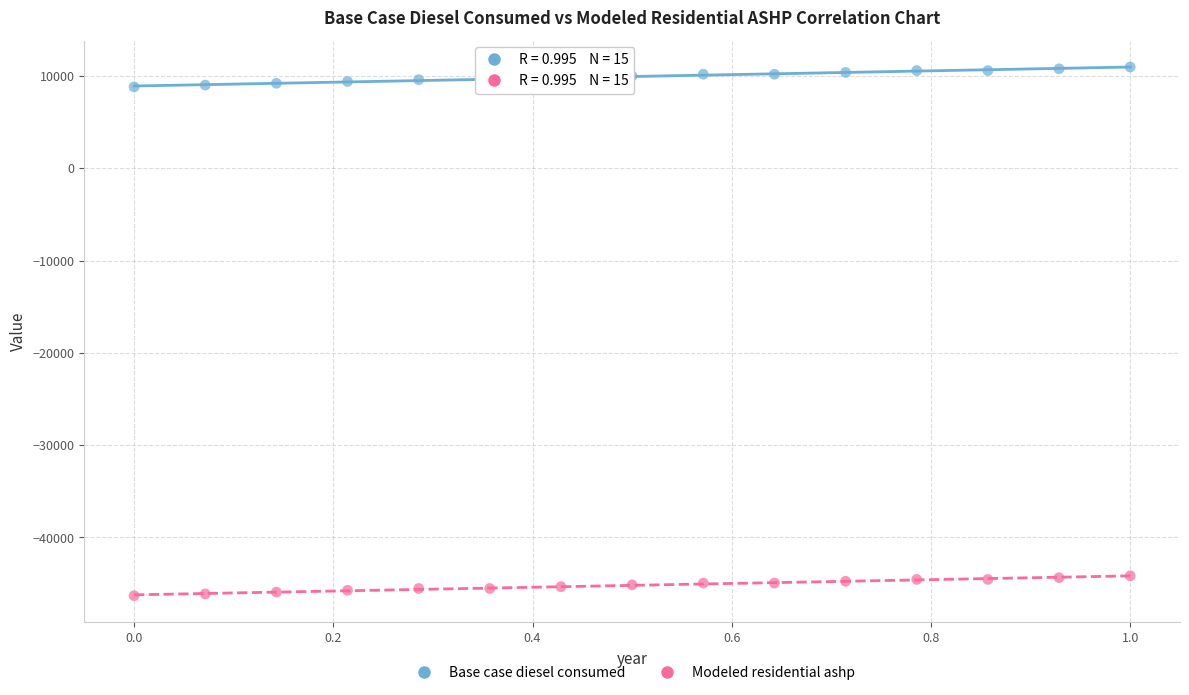

Which series contains the lowest Y value?

Modeled residential ashp